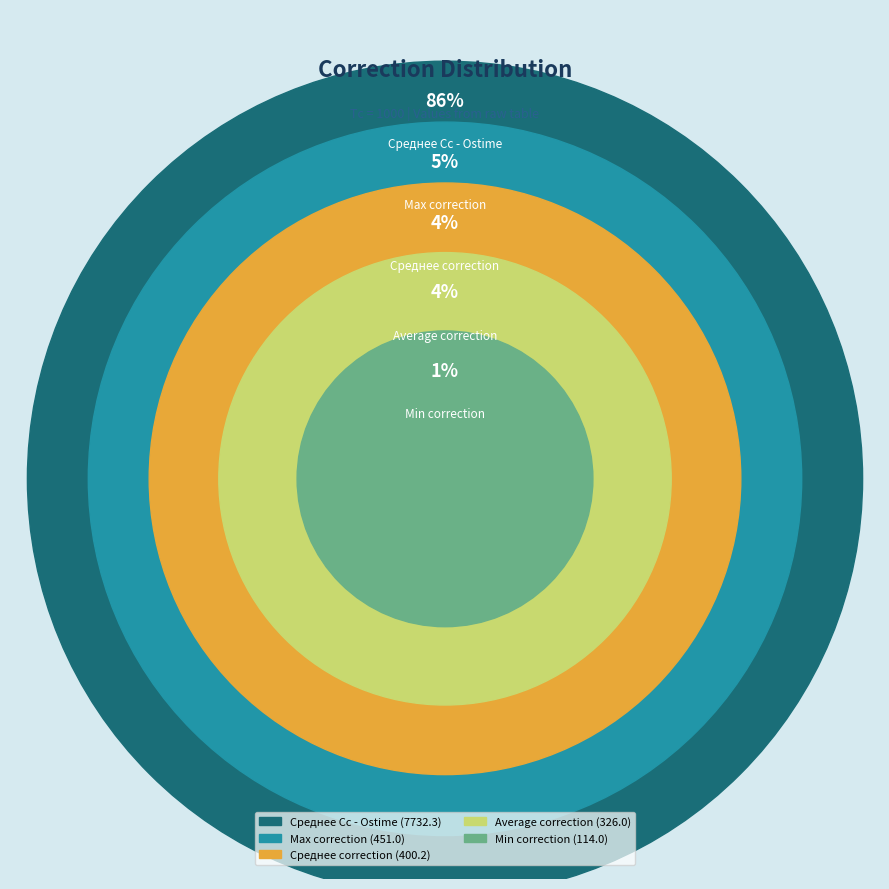

Rank the categories by value from highest to lowest.

Среднее Cc - Ostime, Max correction, Среднее correction, Average correction, Min correction